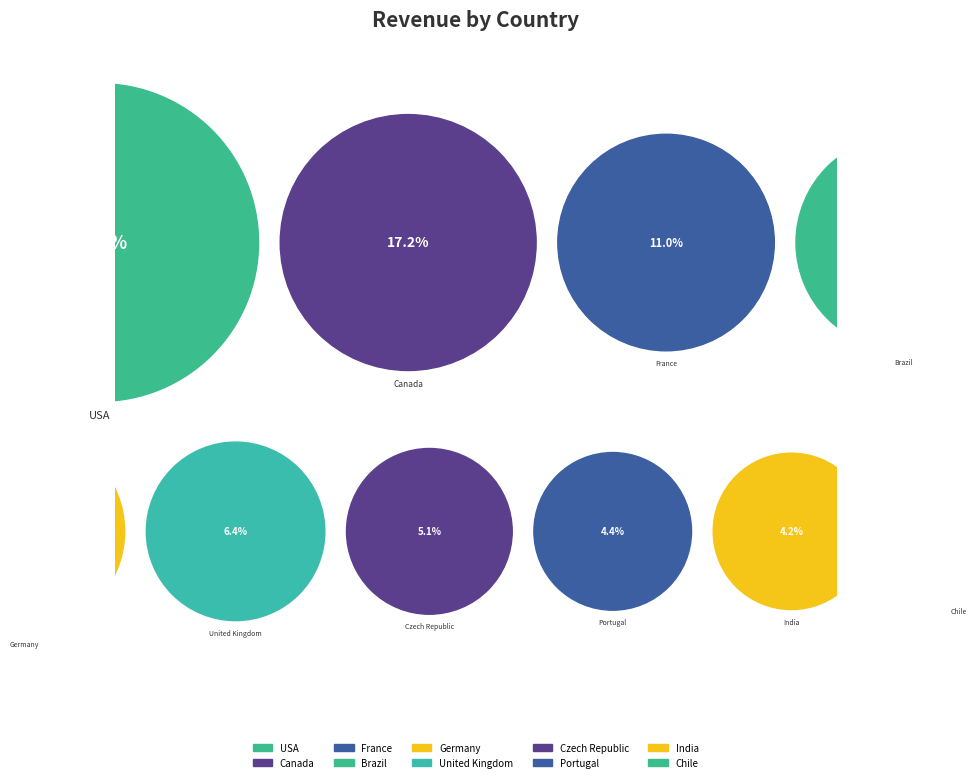

Rank the categories by value from highest to lowest.

USA, Canada, France, Brazil, Germany, United Kingdom, Czech Republic, Portugal, India, Chile